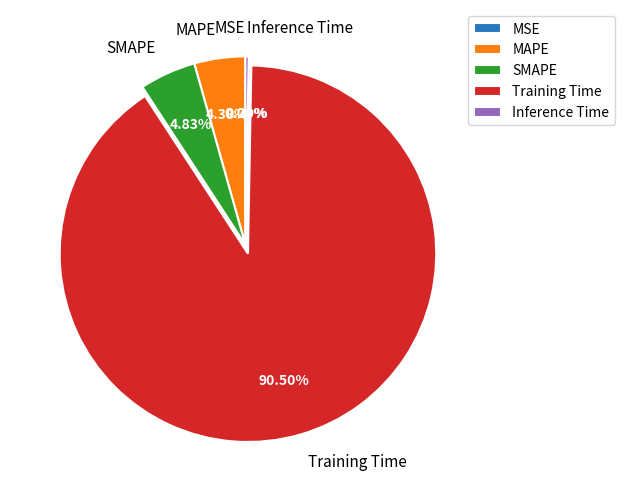

What is the largest slice in the pie chart?

Training Time